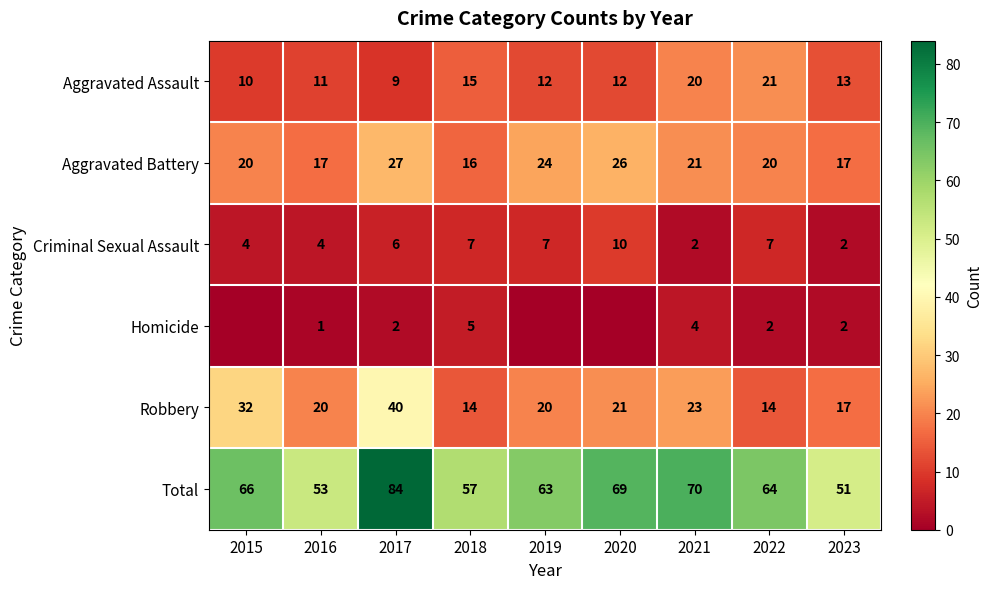

The value of Criminal Sexual Assault at 2020 is 10. True or false?

True